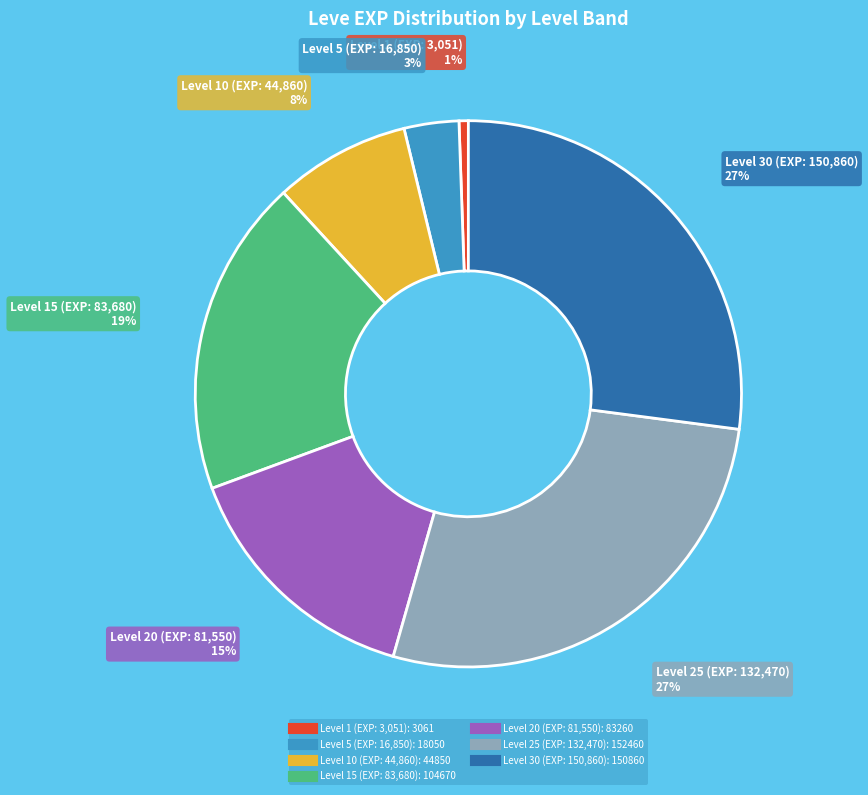

To the nearest percent, what is the average slice percentage?

14%